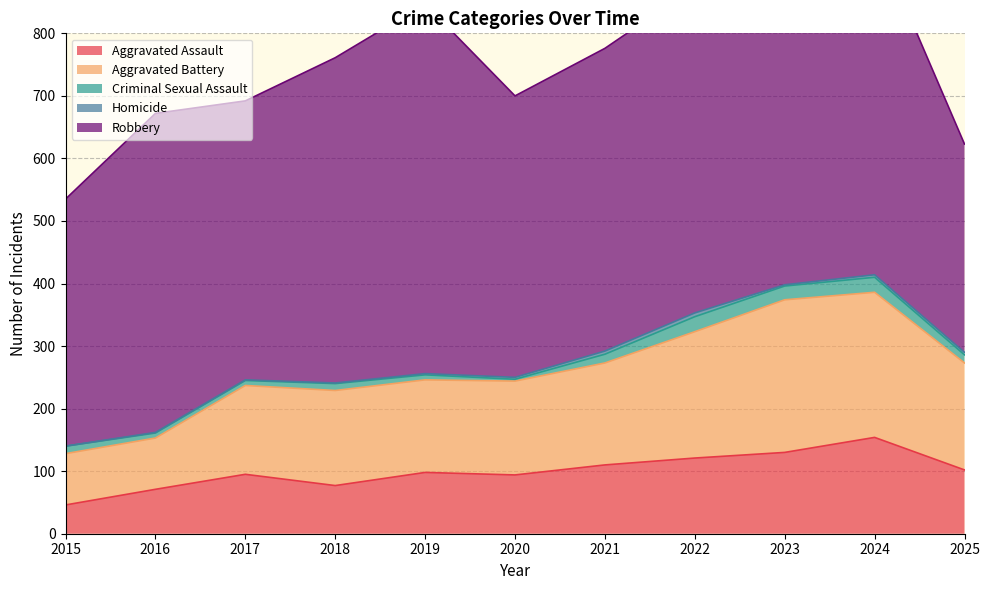

How many lines are shown in the chart?

5